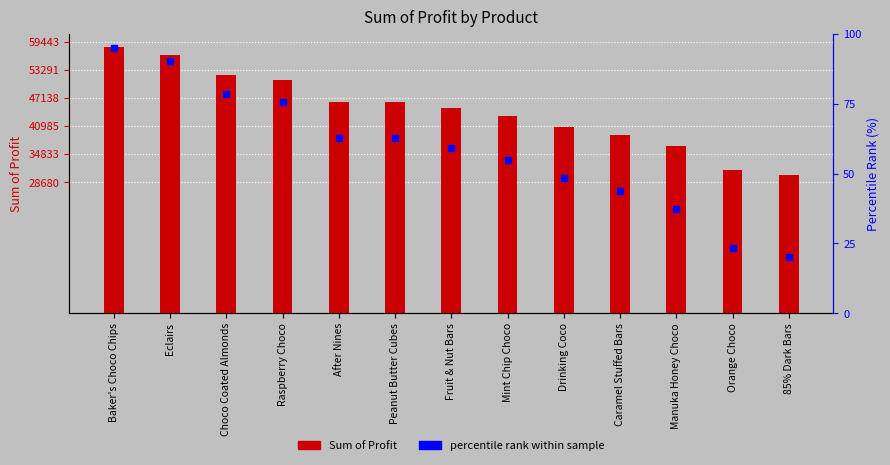

What is the total value across all series at Choco Coated Almonds?

52141.8